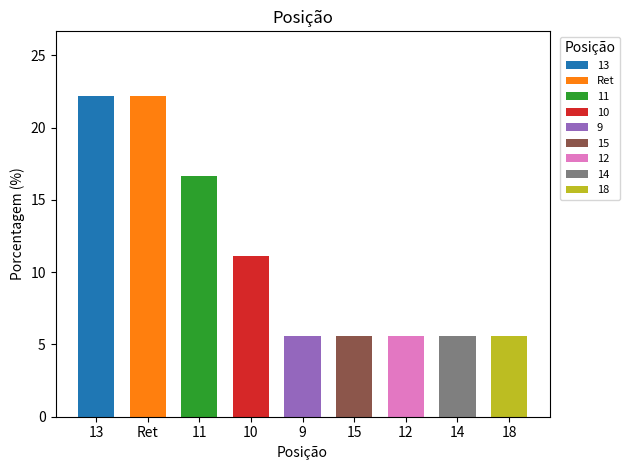

What position from the right is Ret?

8